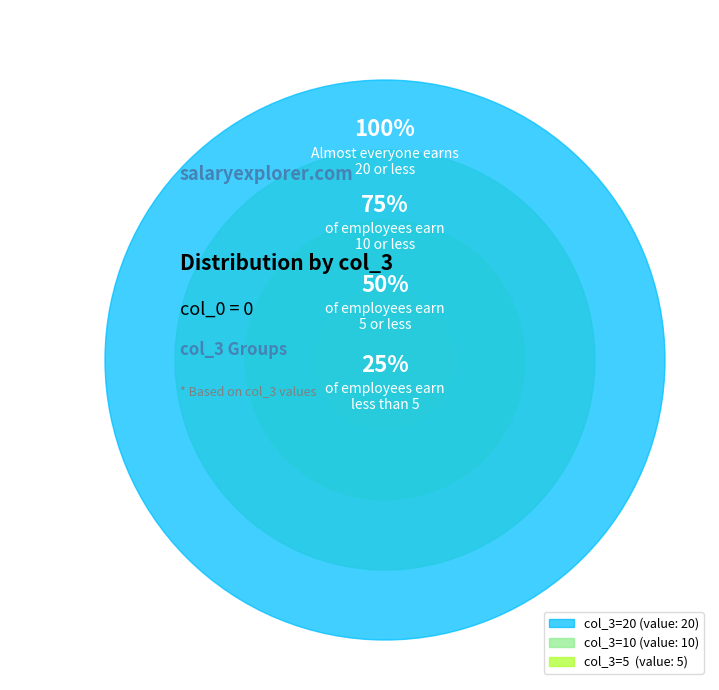

Is col_3=10 the majority of the pie?

No